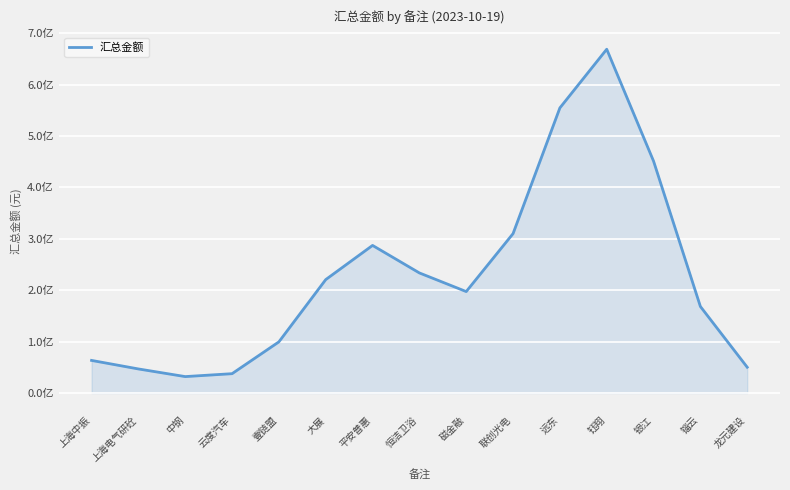

The chart shows a value of 99483102.1 at 壹链盟. True or false?

True